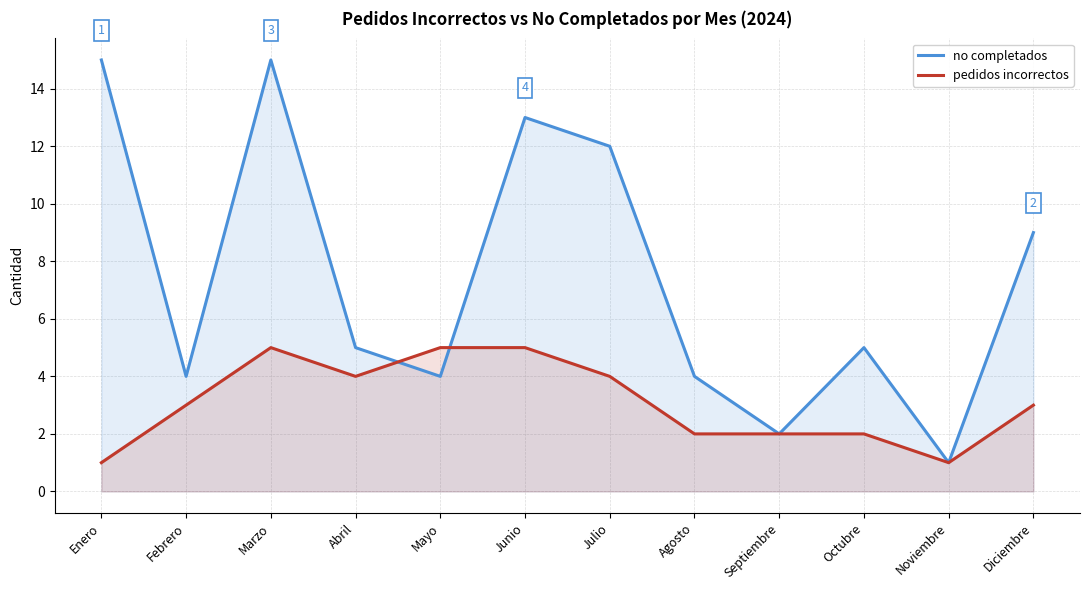

In pedidos incorrectos, how many points are lower than both neighbors (excluding endpoints)?

2